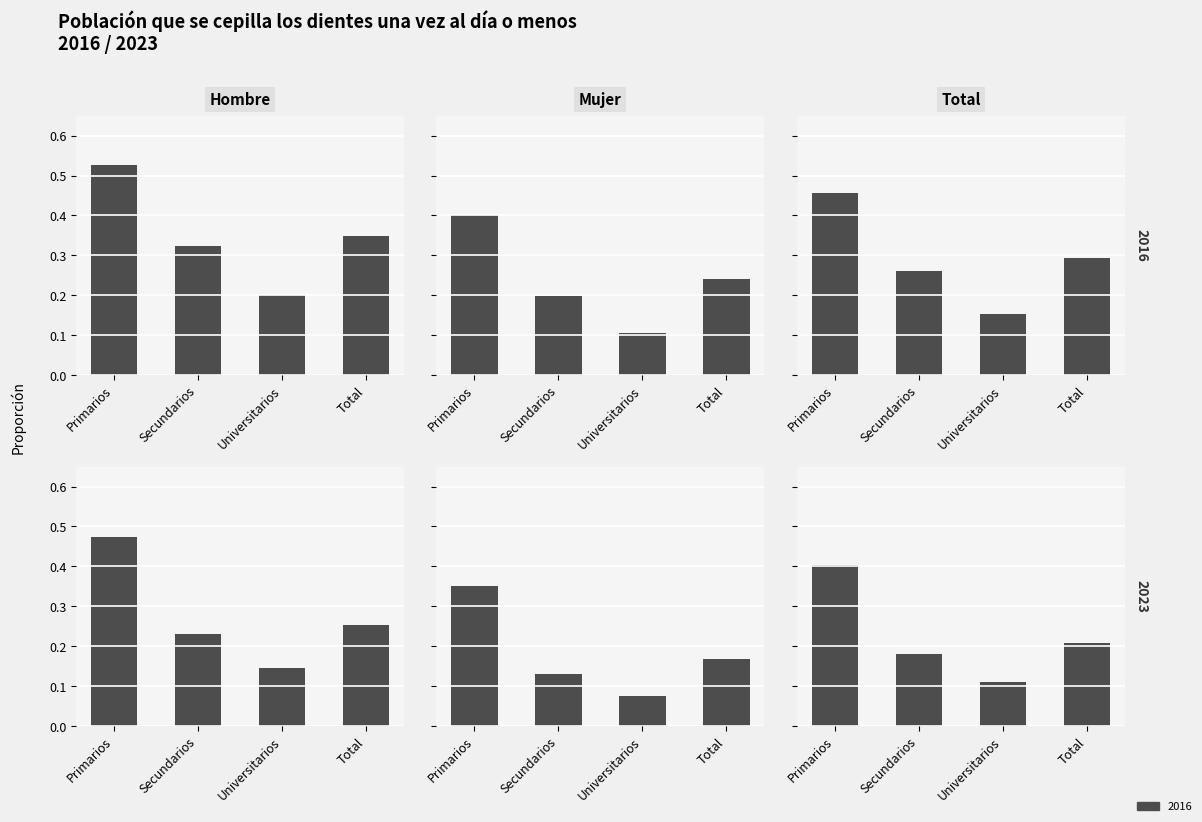

How many Mujer 2016 values are between 0 and 1?

4